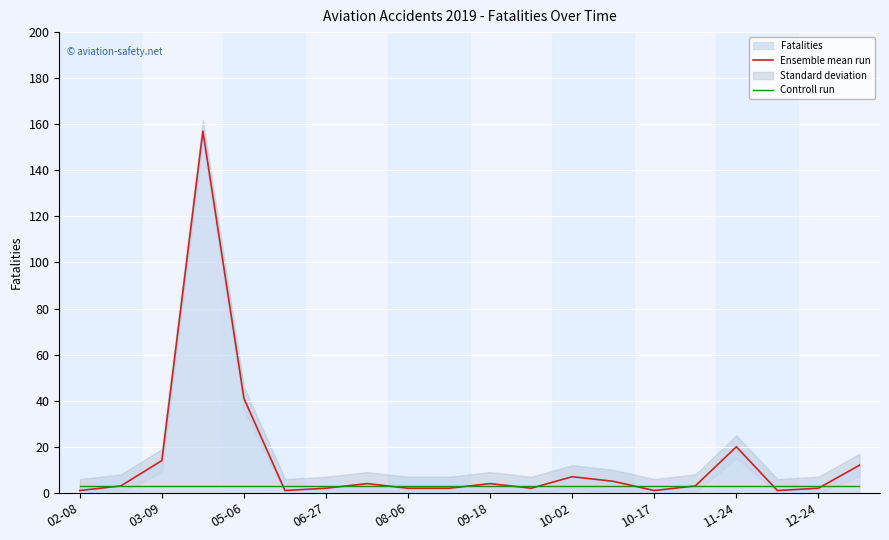

The Controll run series shows 3 at 12-24. True or false?

True